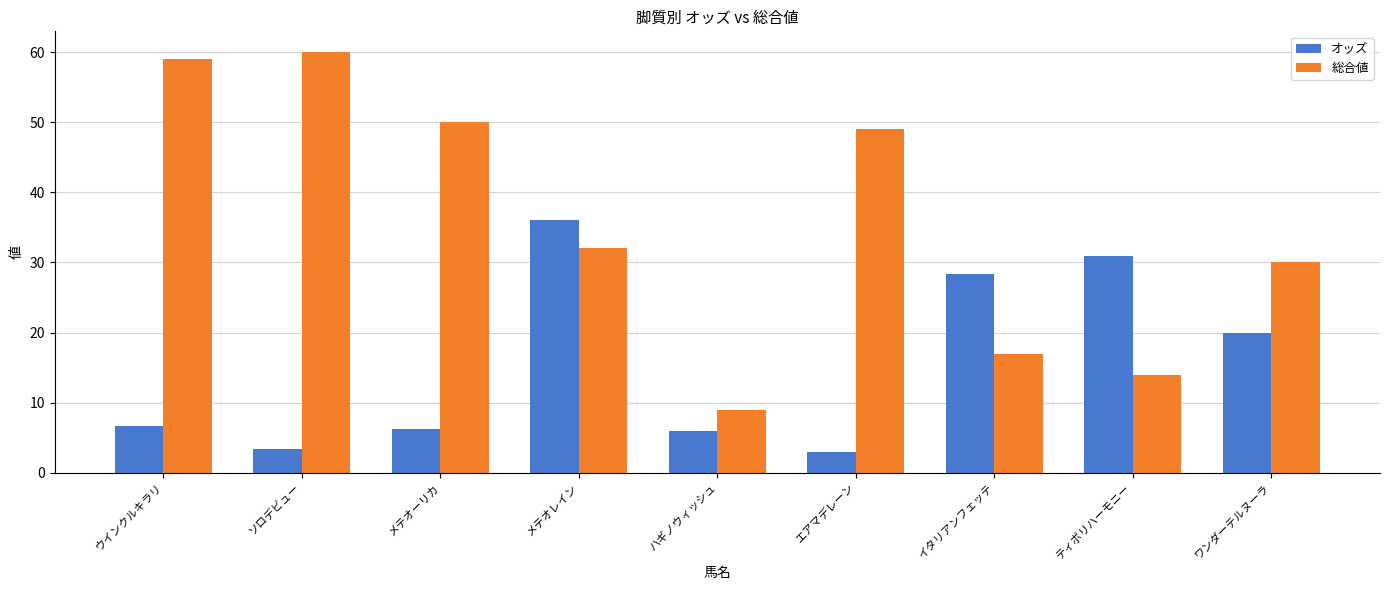

How many data points in 総合値 are less than 32?

4